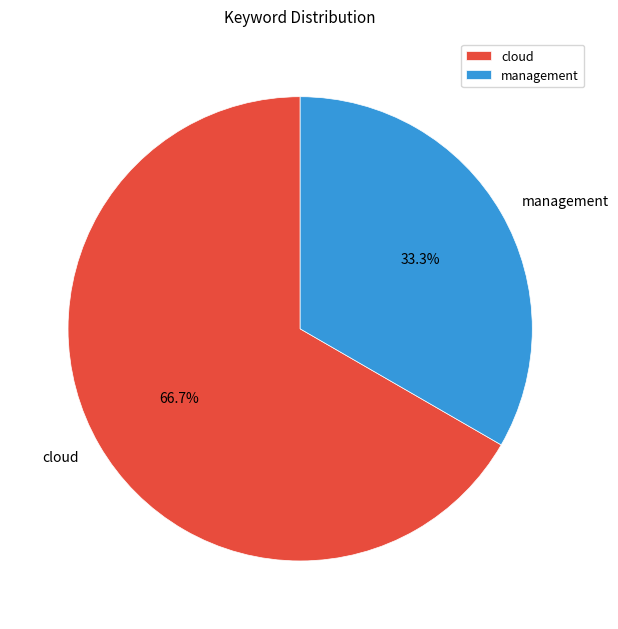

What is the smallest slice in the pie chart?

management